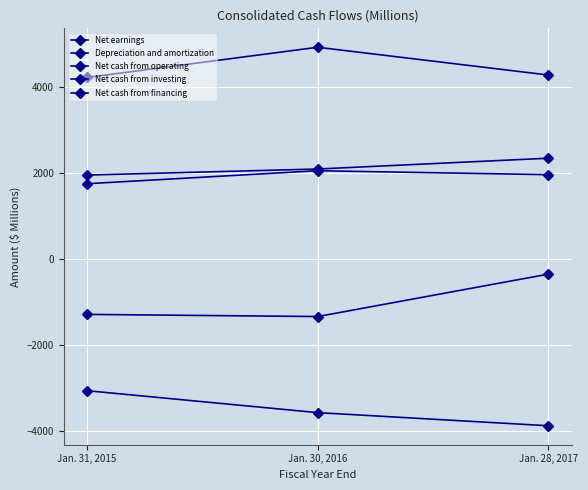

What is the sum of all Depreciation and amortization values?

6377